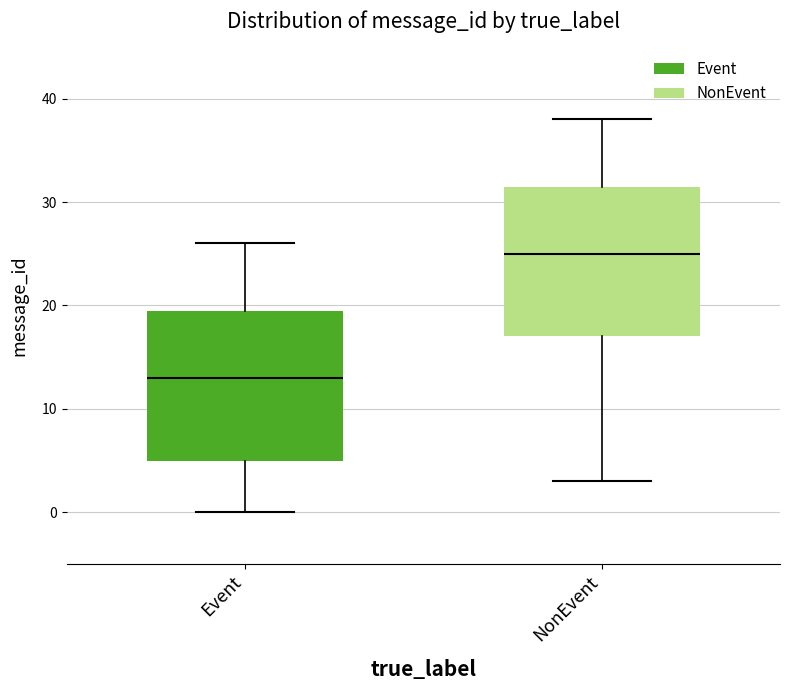

Reading left to right, transcribe this box plot: for each box, give where its median line is, the range the box spans, and where its two whiskers end, as read against the y-axis. The values are not printed on the chart, so give them approximately, as read against the axis.

Event: median 13, box 5 to 20, whiskers 0 to 26
NonEvent: median 25, box 17 to 32, whiskers 3 to 38